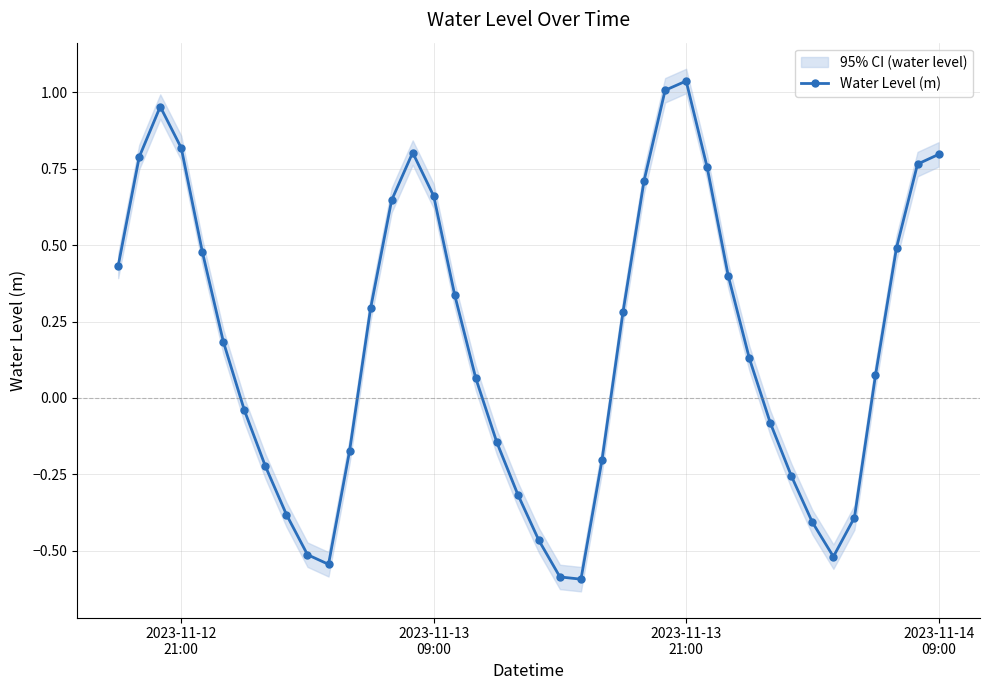

How many data points are above 0?

23